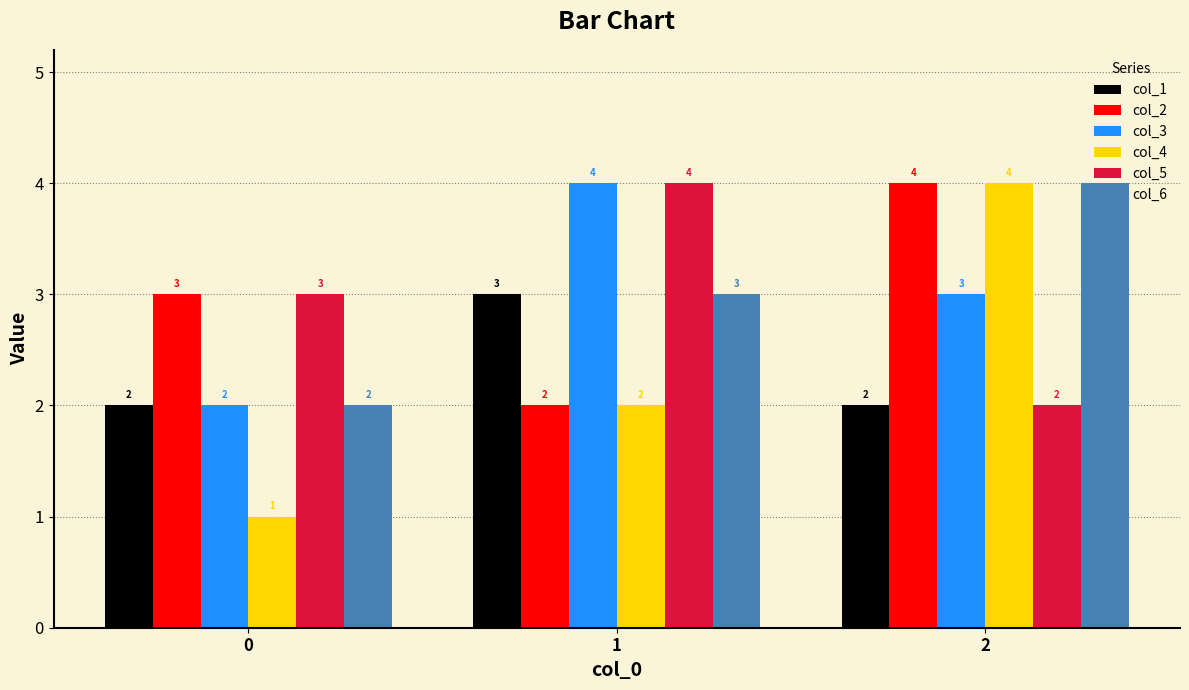

How many groups of bars are there?

3